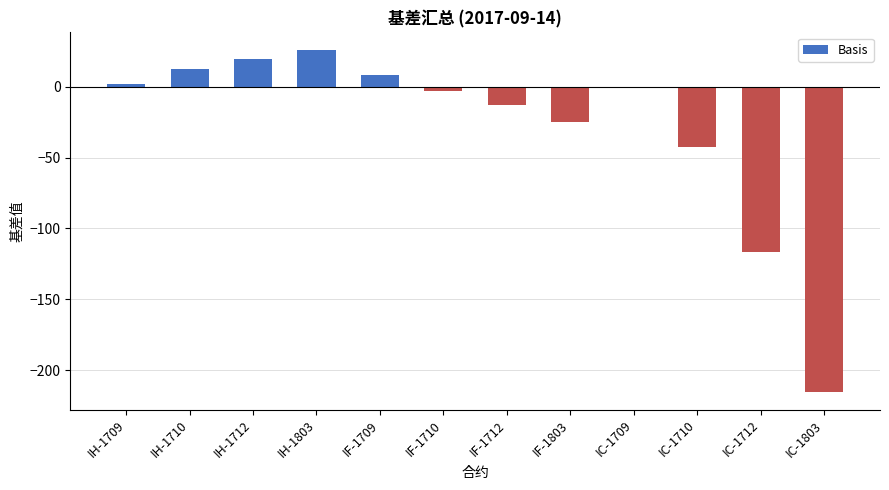

Reading right to left, what are all the values shown in this chart?

IC-1803=-215.8	IC-1712=-116.6	IC-1710=-42.4	IC-1709=0.2	IF-1803=-24.6	IF-1712=-13.0	IF-1710=-2.8	IF-1709=8.2	IH-1803=26.4	IH-1712=19.8	IH-1710=13.0	IH-1709=1.7